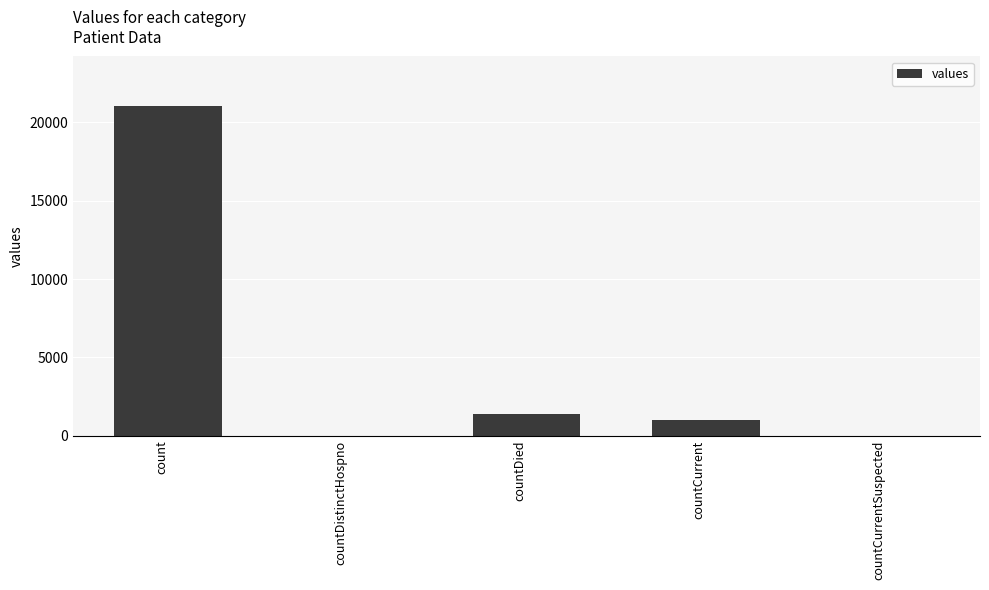

True or false: the data shows 1006 at countCurrent.

True